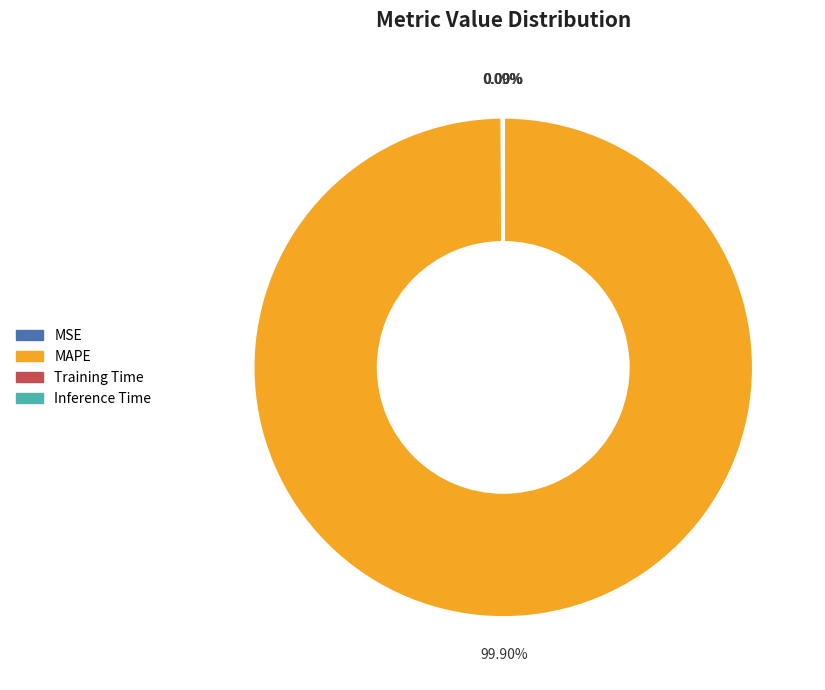

Which slice is the largest?

MAPE